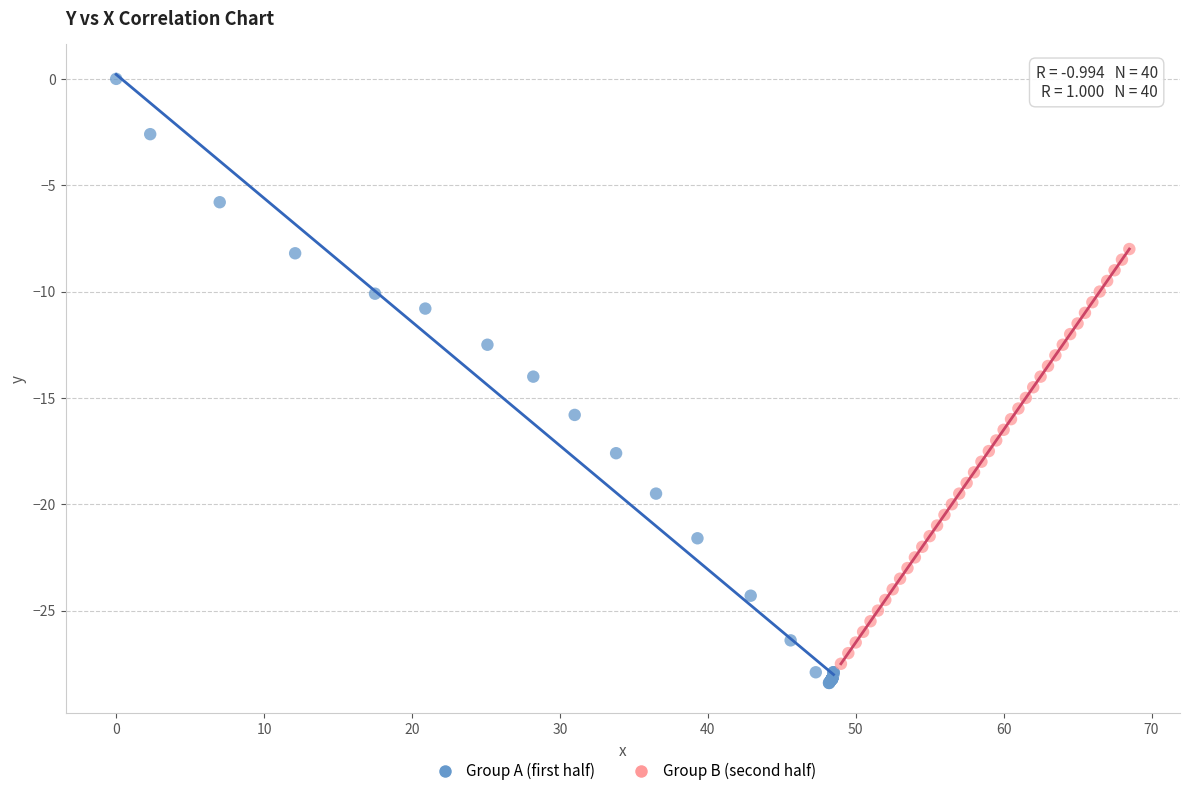

Which series contains the highest Y value?

Group A (first half)